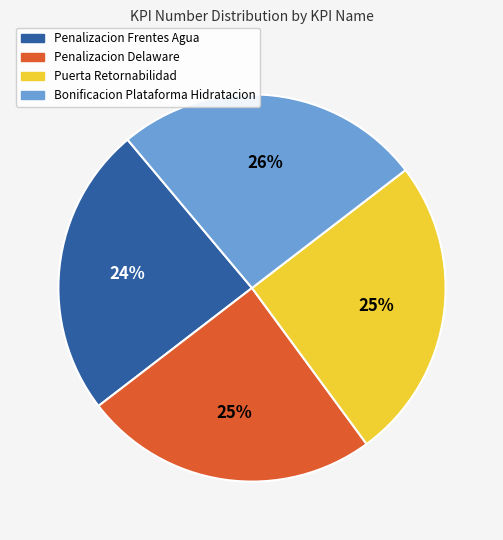

To the nearest percent, what percentage of the pie is Bonificacion Plataforma Hidratacion?

26%